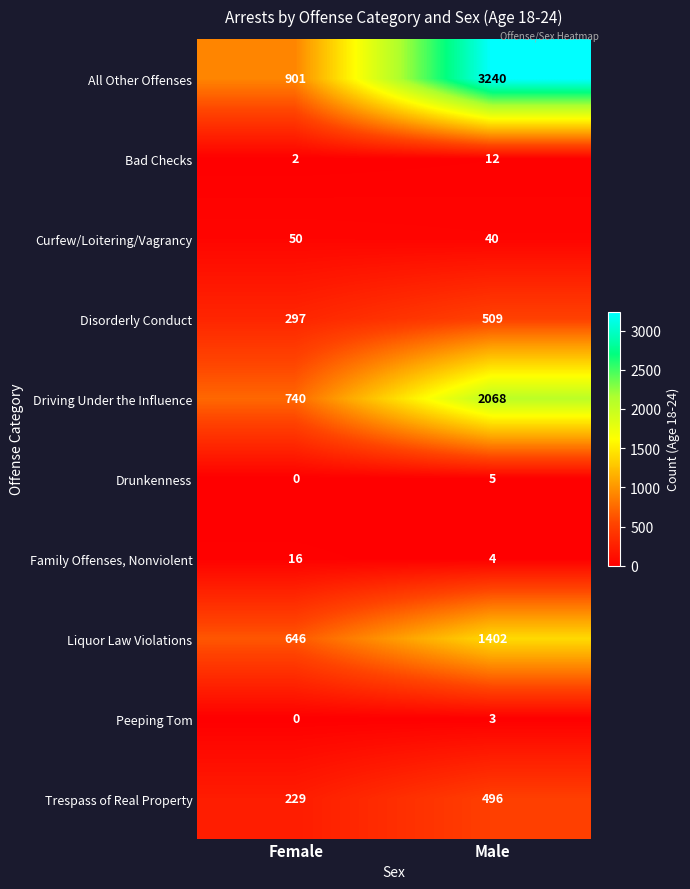

What value does the Family Offenses, Nonviolent series have at Female?

16